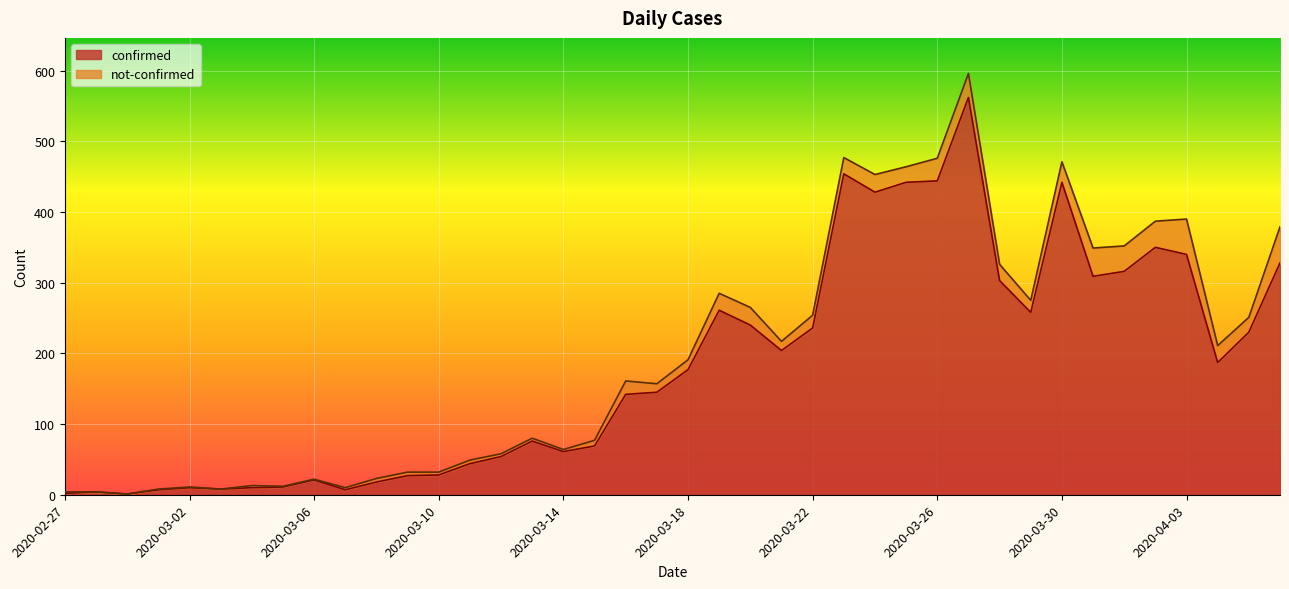

List the labels in order of value, largest first.

2020-03-27, 2020-03-23, 2020-03-26, 2020-03-25, 2020-03-30, 2020-03-24, 2020-04-02, 2020-04-03, 2020-04-06, 2020-04-01, 2020-03-31, 2020-03-28, 2020-03-19, 2020-03-29, 2020-03-20, 2020-03-22, 2020-04-05, 2020-03-21, 2020-04-04, 2020-03-18, 2020-03-17, 2020-03-16, 2020-03-13, 2020-03-15, 2020-03-14, 2020-03-12, 2020-03-11, 2020-03-10, 2020-03-09, 2020-03-06, 2020-03-08, 2020-03-05, 2020-03-02, 2020-03-04, 2020-03-03, 2020-03-01, 2020-03-07, 2020-02-28, 2020-02-27, 2020-02-29